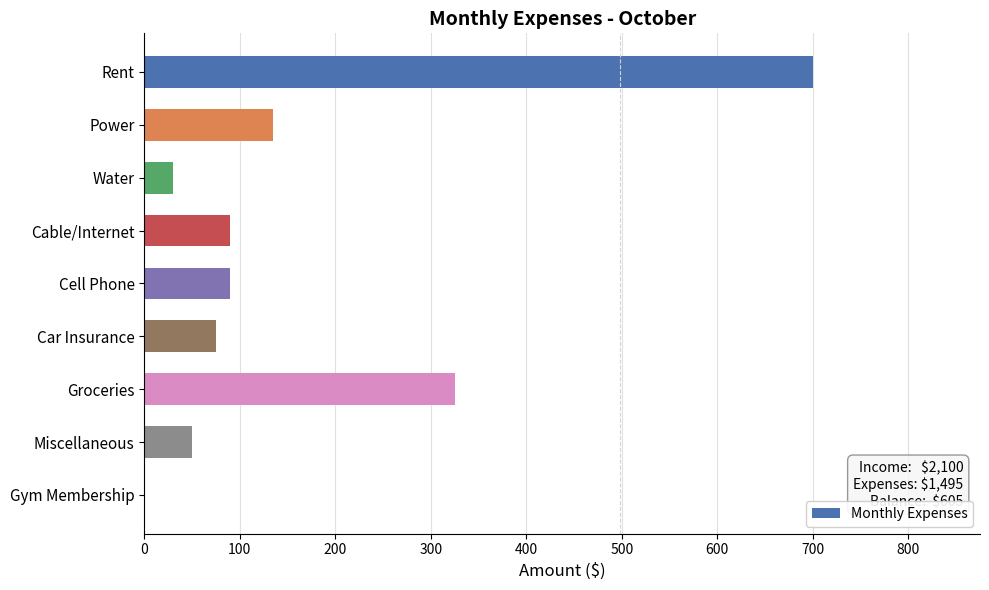

How many categories are shown in the chart?

9